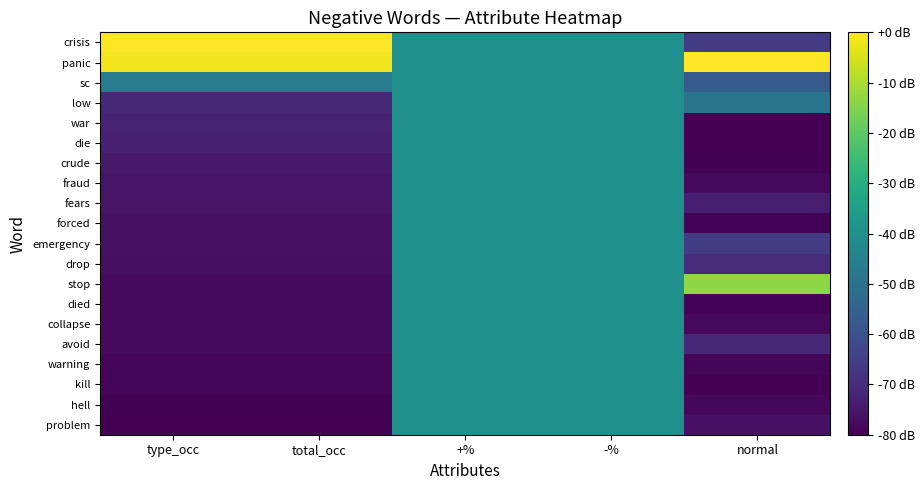

Which series changed the most between total_occ and +%?

crisis